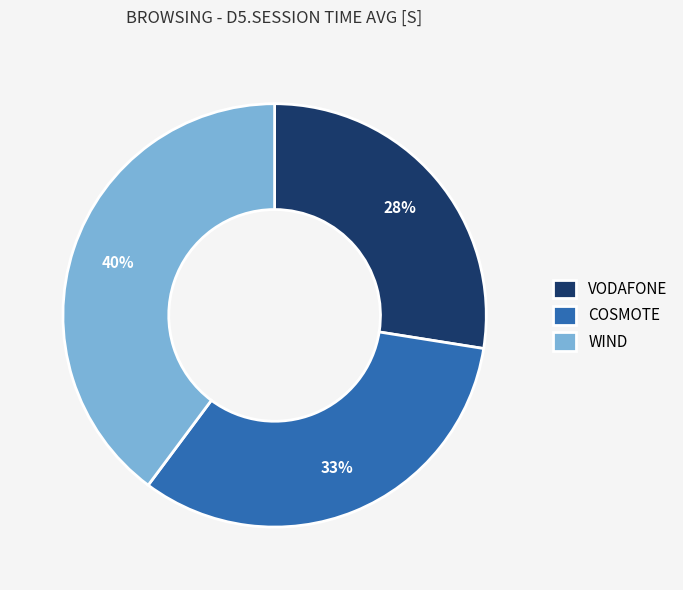

Is the sum of VODAFONE and WIND greater than half?

Yes